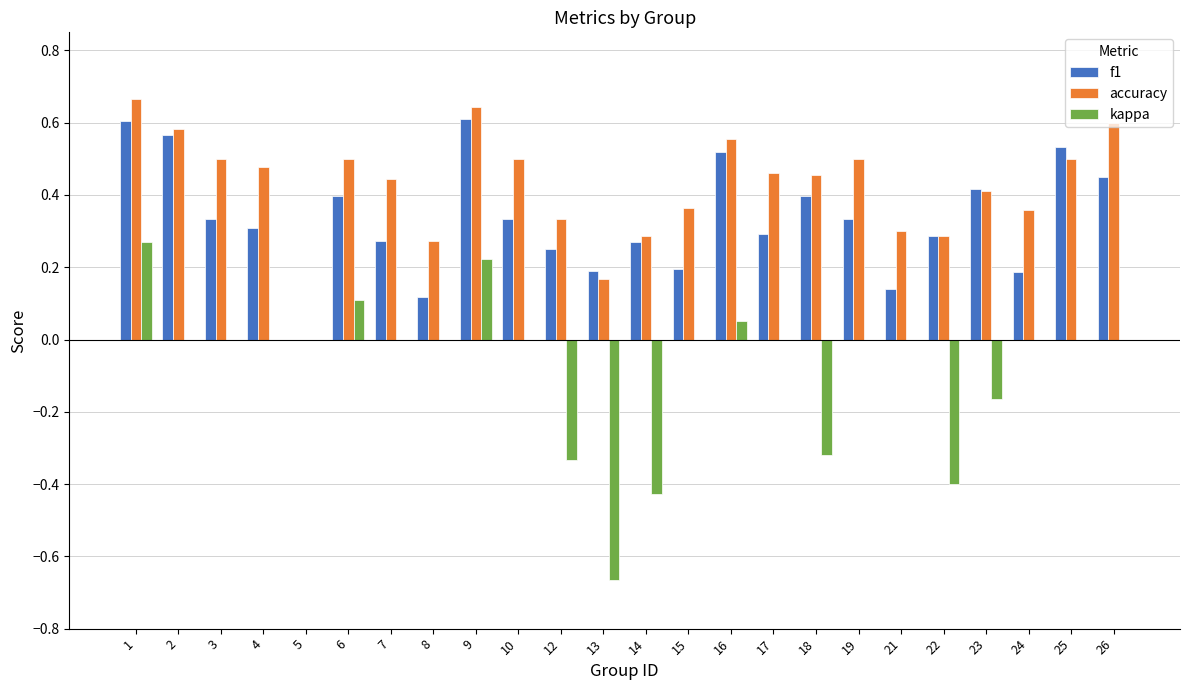

What is the sum of all f1 values?

8.0